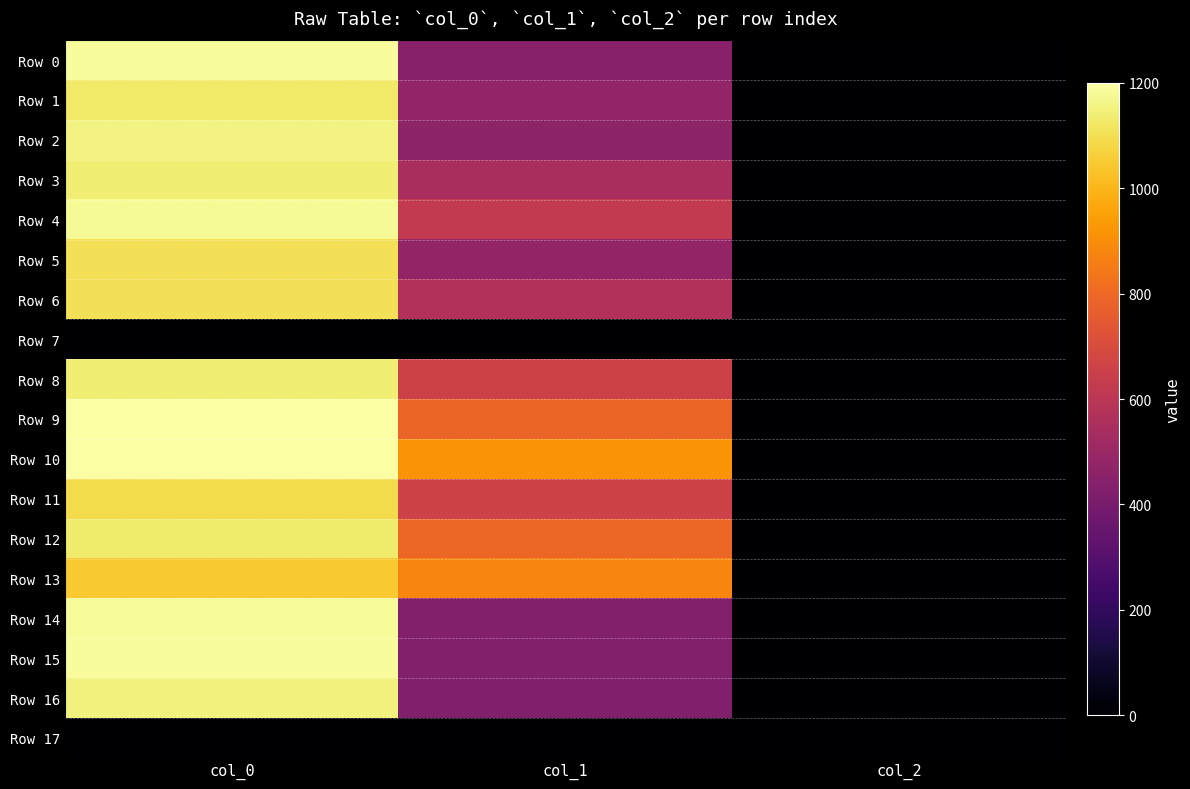

Between col_2 and col_0, which is larger?

col_0